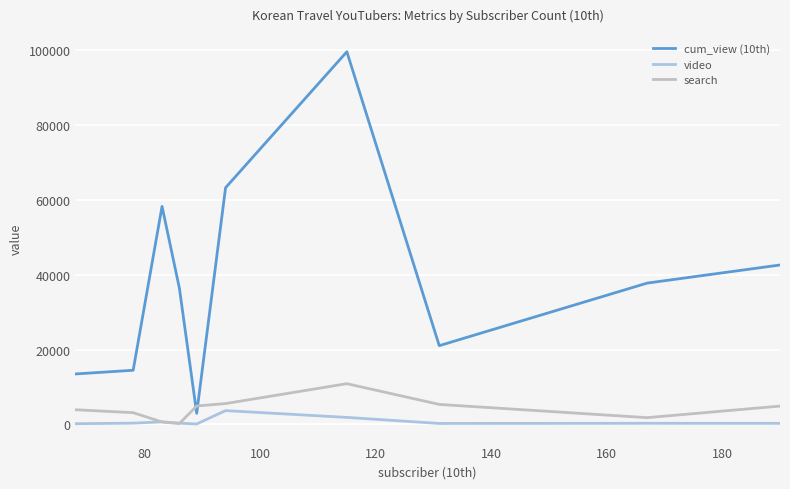

Which series has the widest spread of values?

cum_view (10th)